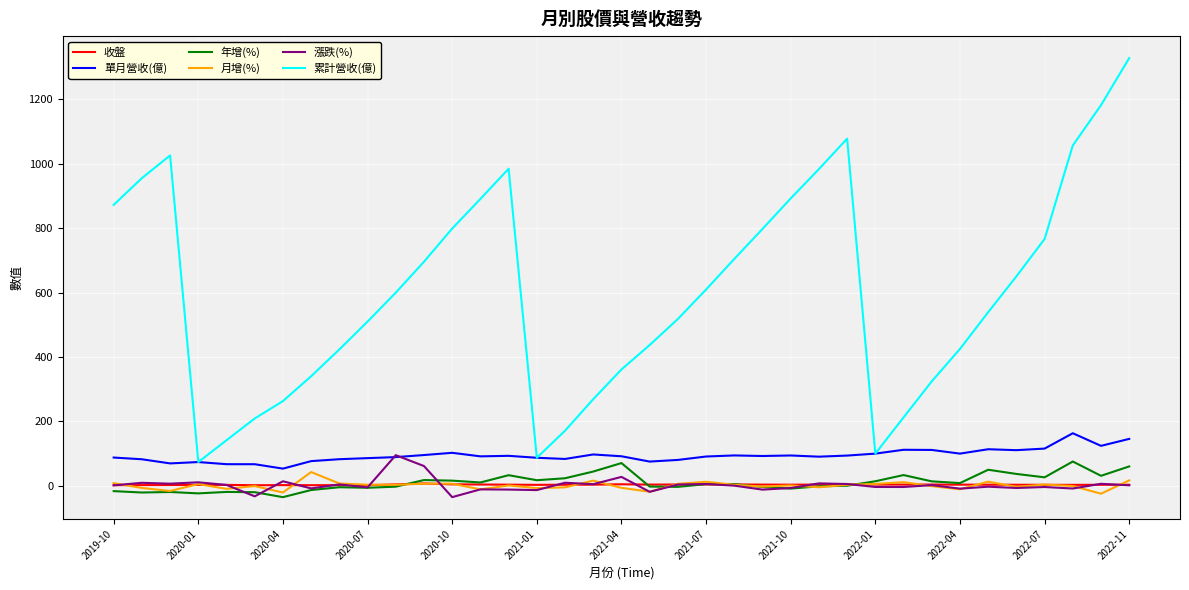

Which series has the largest total across all categories?

累計營收(億)